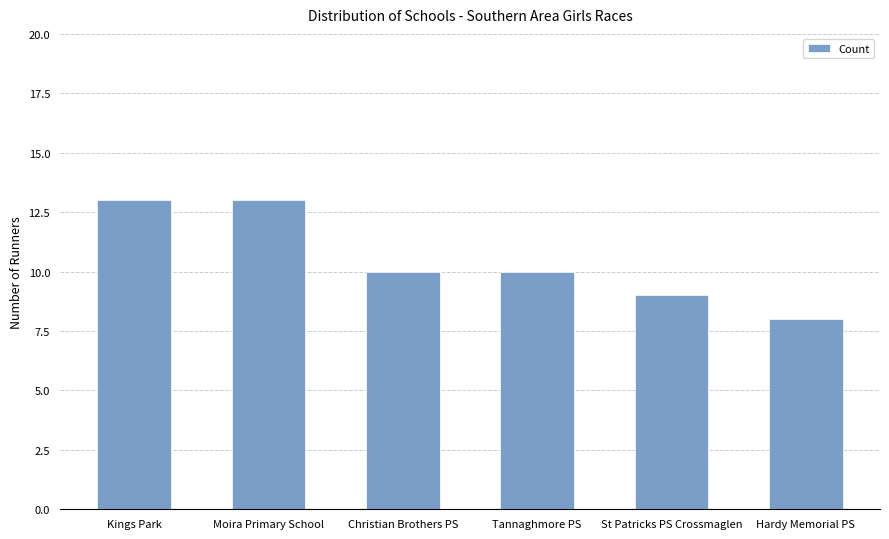

What is the smallest value displayed?

8